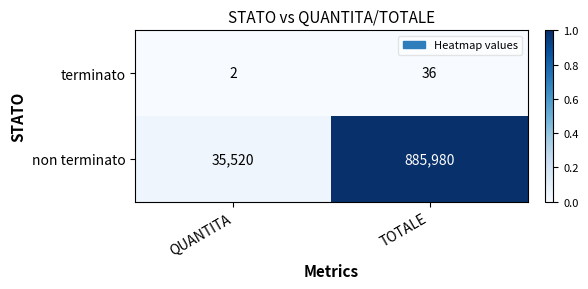

What is the maximum value for terminato?

36